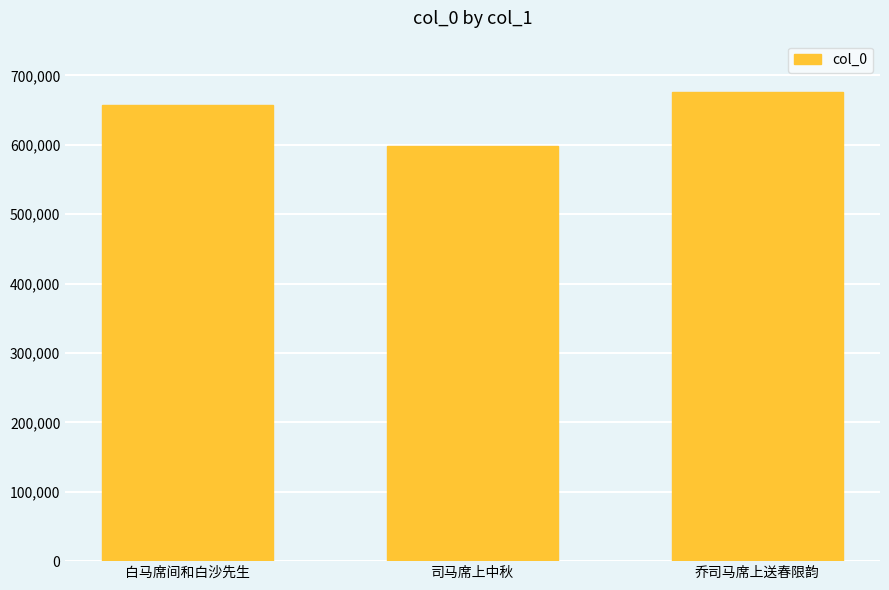

What is the value of the 1st bar from the left?

657770